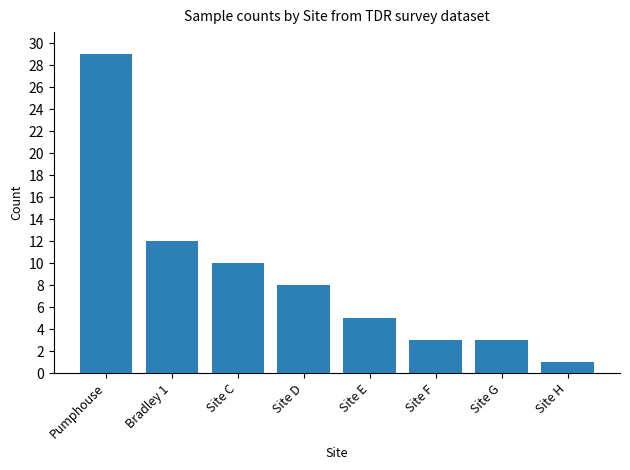

The chart shows a value of 5 at Site E. True or false?

True